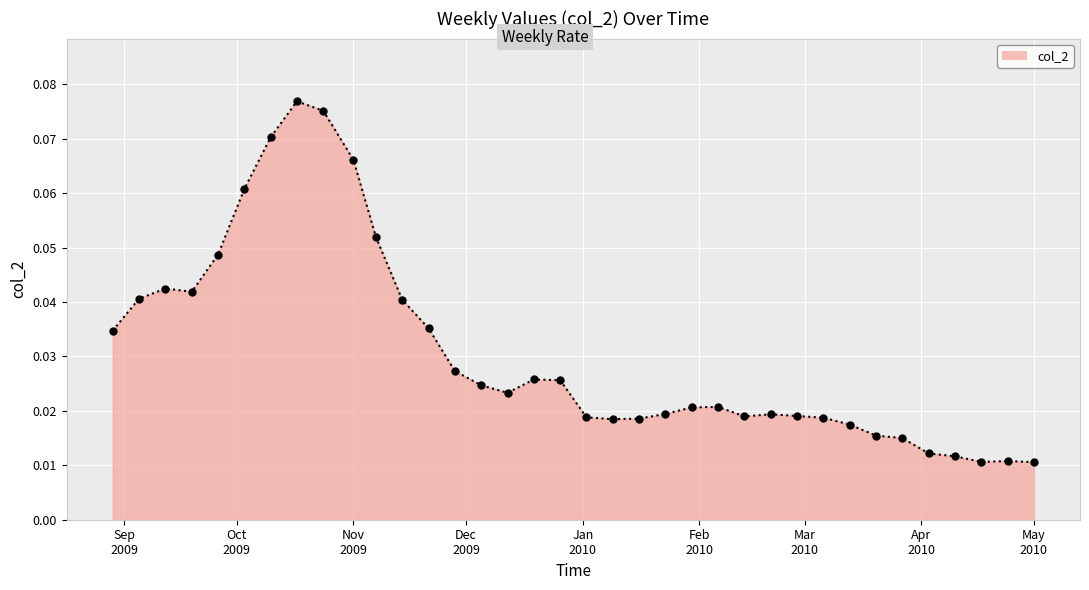

How many lines are shown in the chart?

1